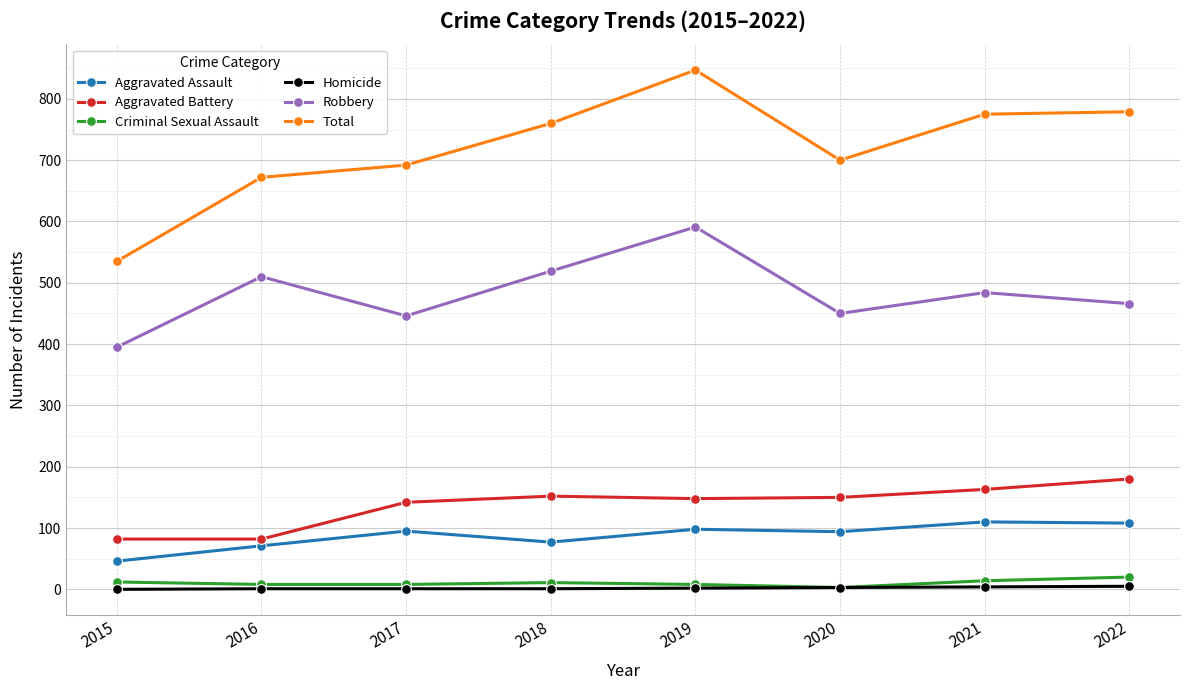

At 2021, list the series in order from smallest to largest.

Homicide, Criminal Sexual Assault, Aggravated Assault, Aggravated Battery, Robbery, Total